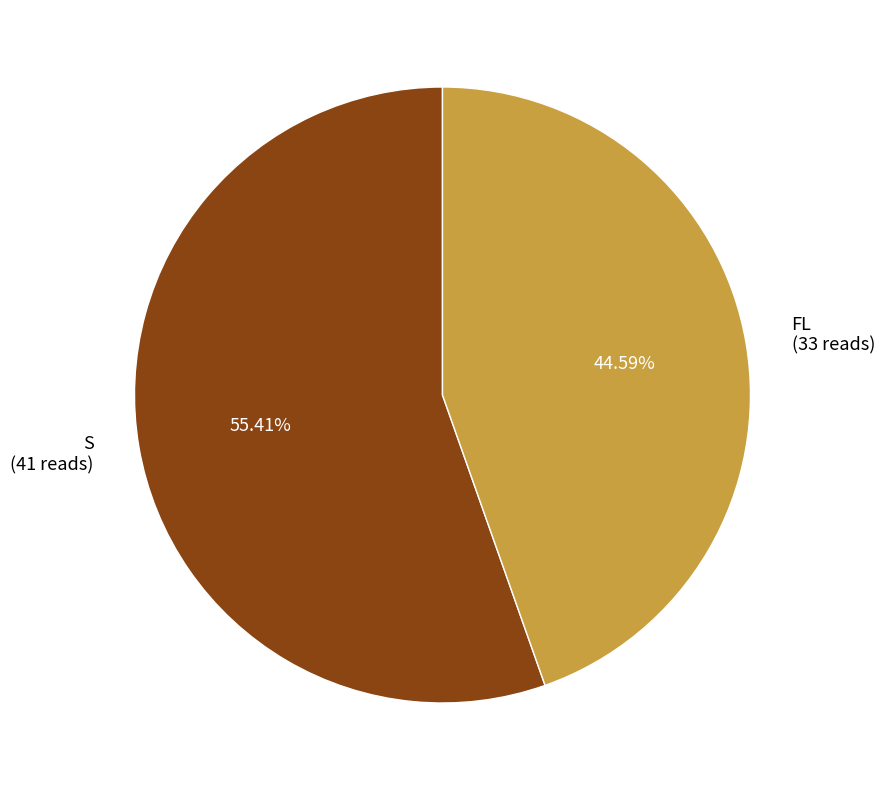

True or false: S accounts for 42% of the total.

False